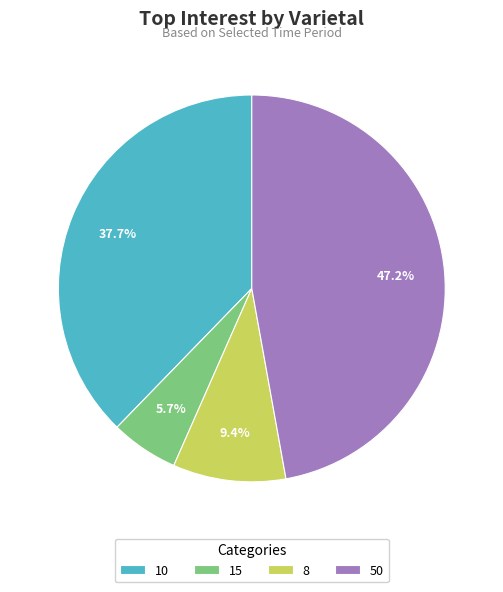

To the nearest percent, what percentage of the pie is 8?

9%